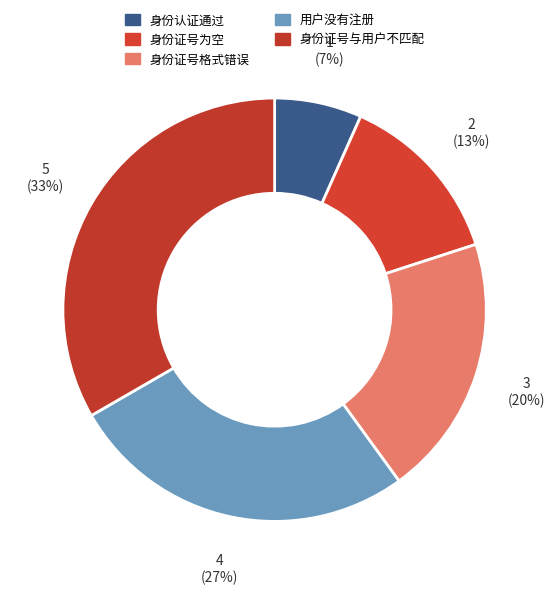

To the nearest percent, what is the average slice percentage?

20%